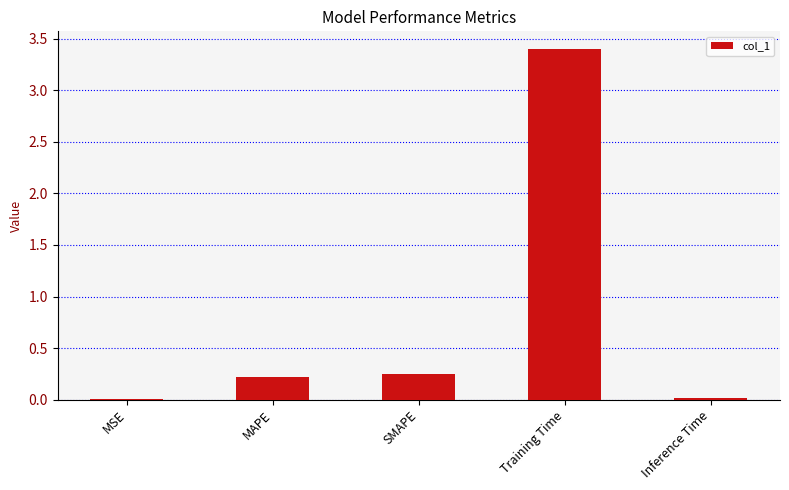

How many distinct data groups are displayed?

1